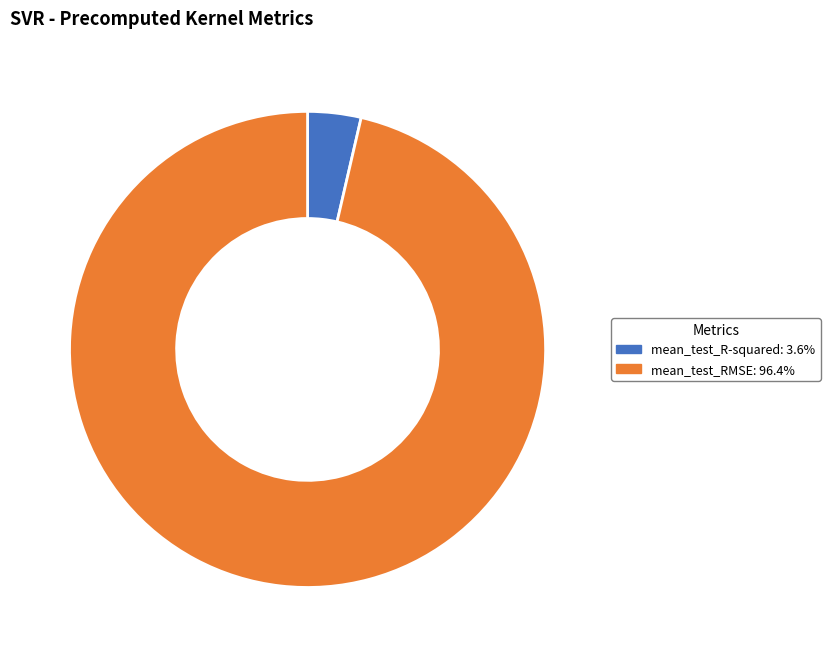

Rank the categories by value from highest to lowest.

mean_test_RMSE, mean_test_R-squared